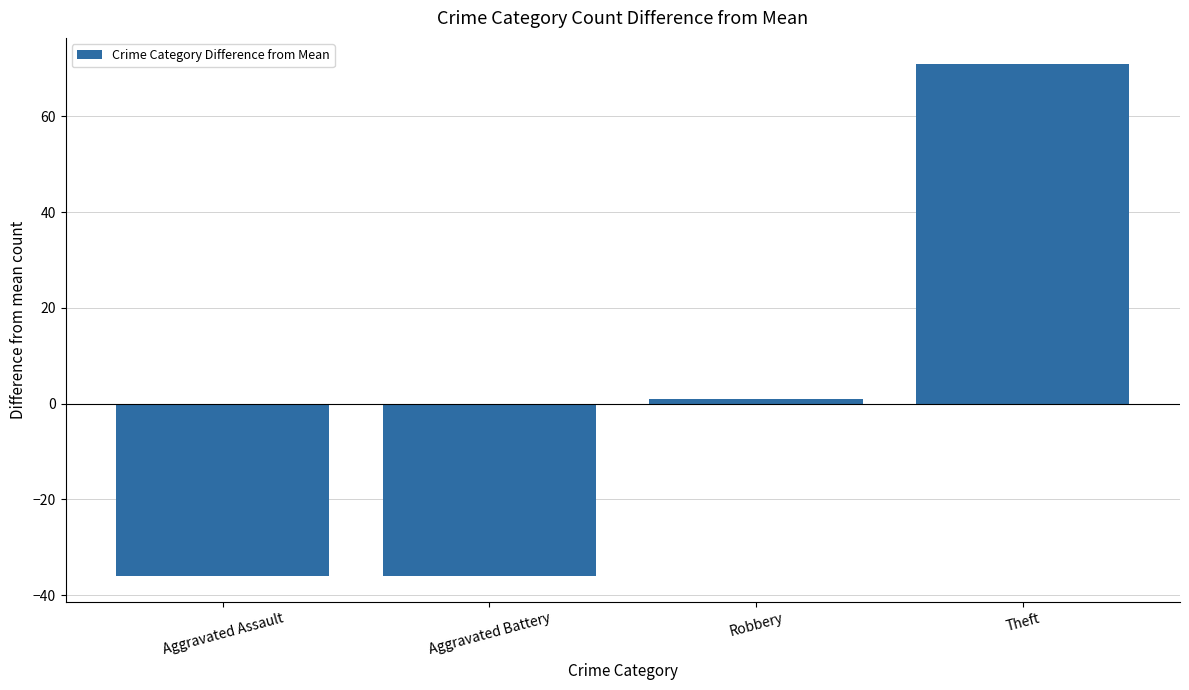

What is the difference between the maximum and minimum values?

107